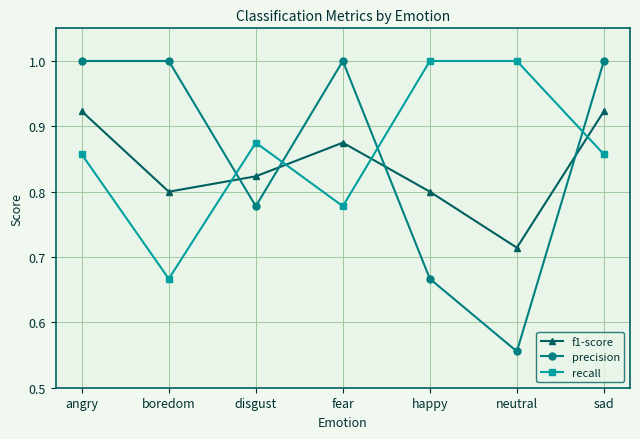

What is the difference between the highest and lowest values at angry?

0.1